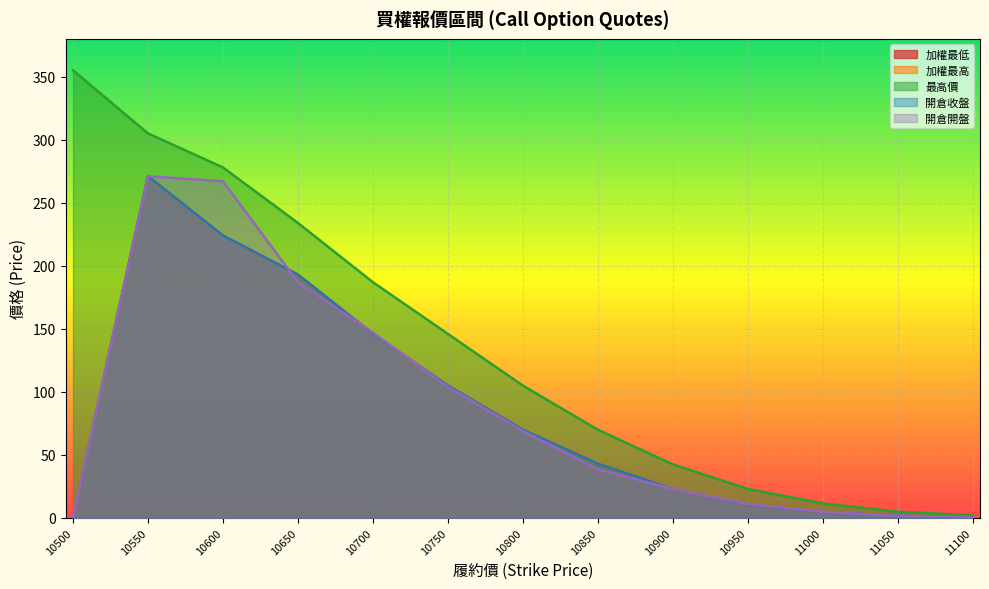

True or false: 開倉收盤 and 加權最低 intersect in this chart.

False